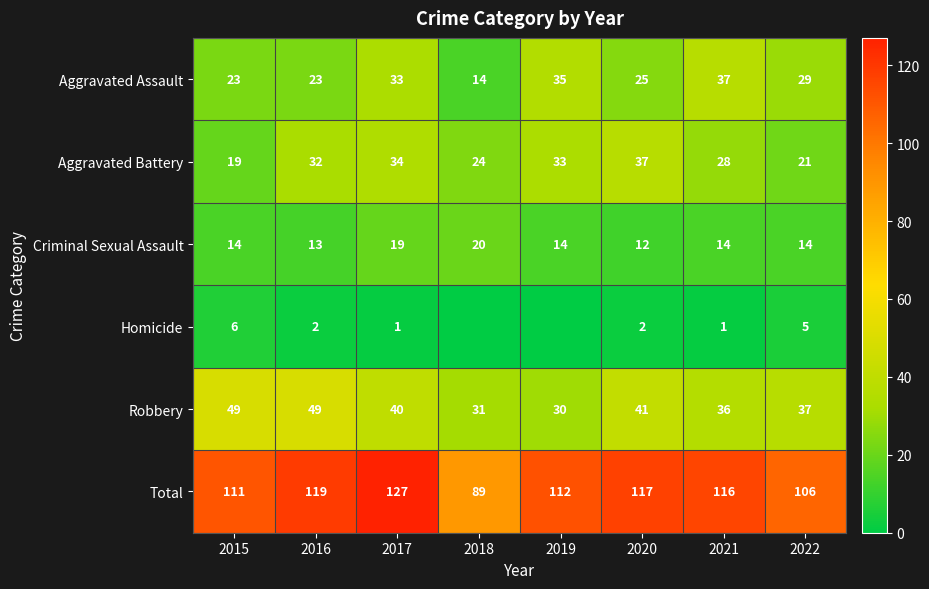

Is it true that Robbery equals 62 at 2020?

False